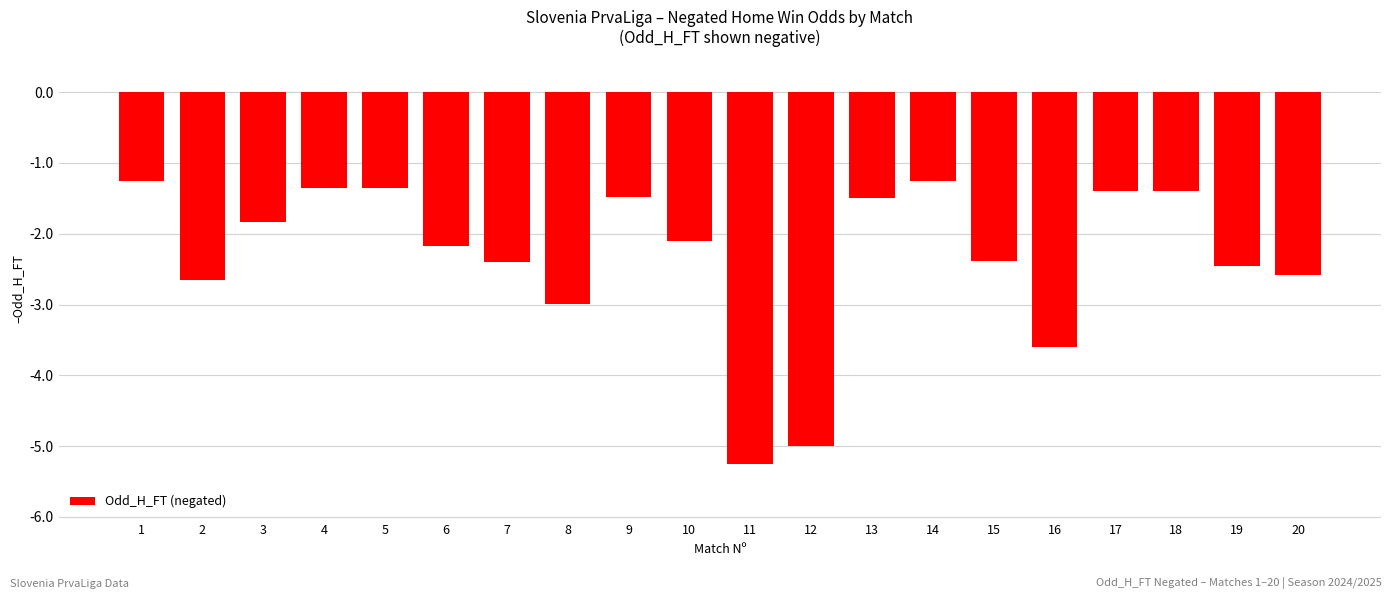

What is the difference between the values at 1 and 4?

0.1